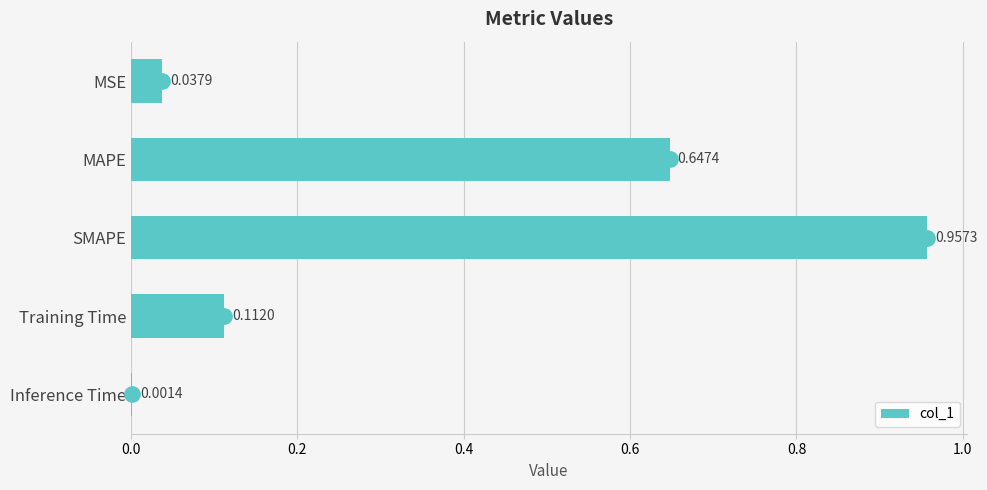

Which has a higher value, SMAPE or Inference Time?

SMAPE